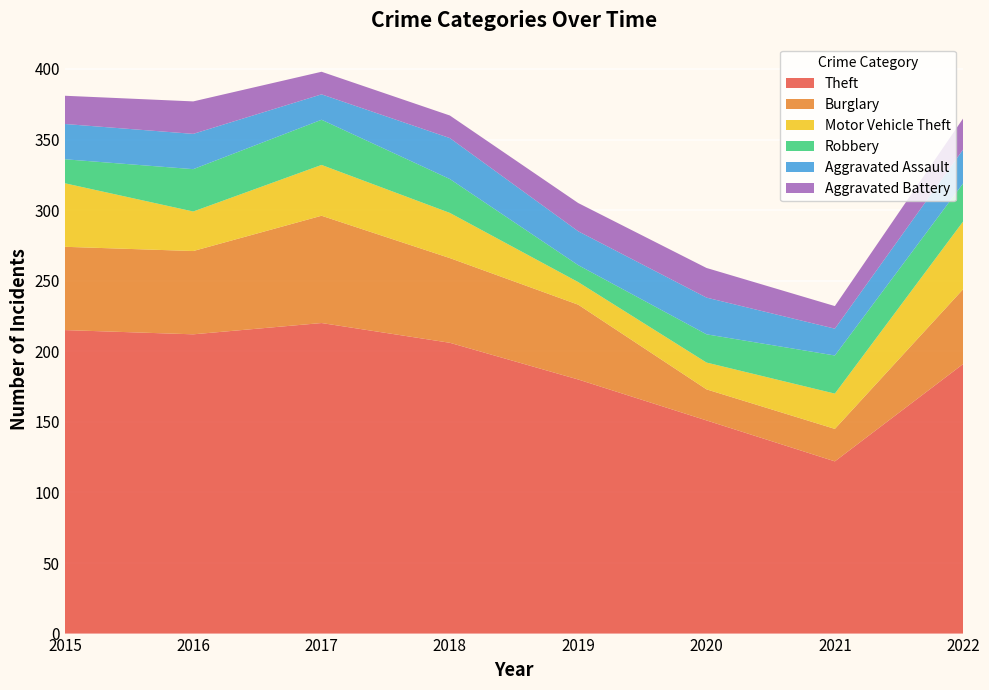

Reading right to left, what are all the values shown in this chart?

Theft: 191	122	151	180	206	220	212	215
Burglary: 53	23	22	53	60	76	59	59
Motor Vehicle Theft: 48	25	19	16	32	36	28	45
Robbery: 27	27	20	12	24	32	30	17
Aggravated Assault: 24	19	26	24	29	18	25	25
Aggravated Battery: 22	16	21	20	16	16	23	20